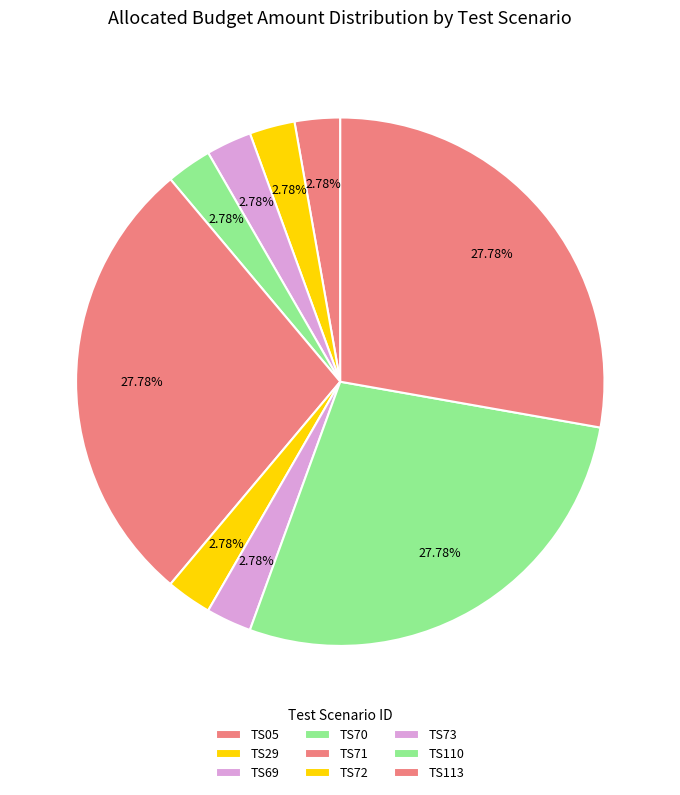

How many slices are in this pie chart?

9